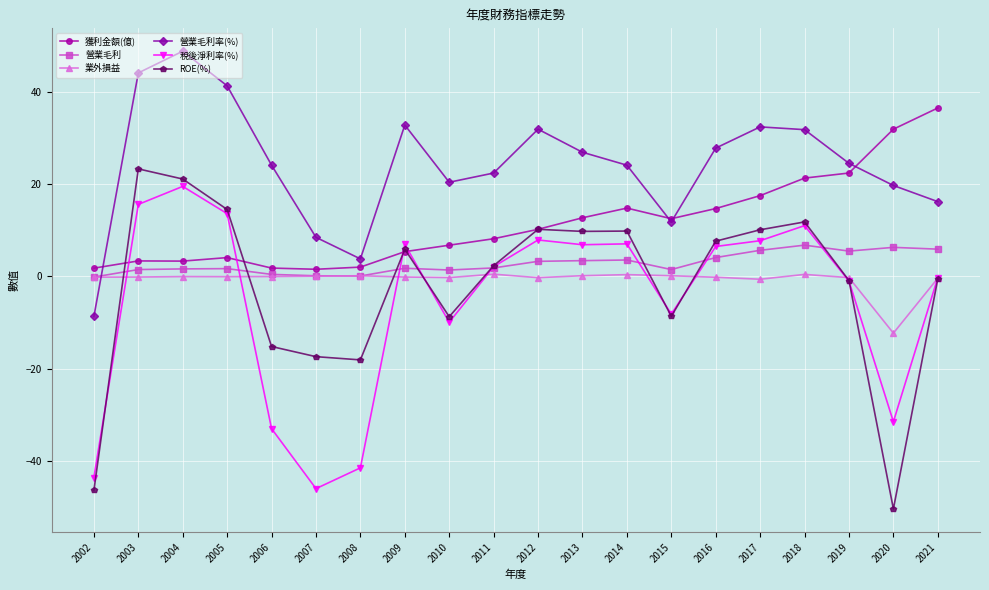

What is the greatest value displayed?

48.8